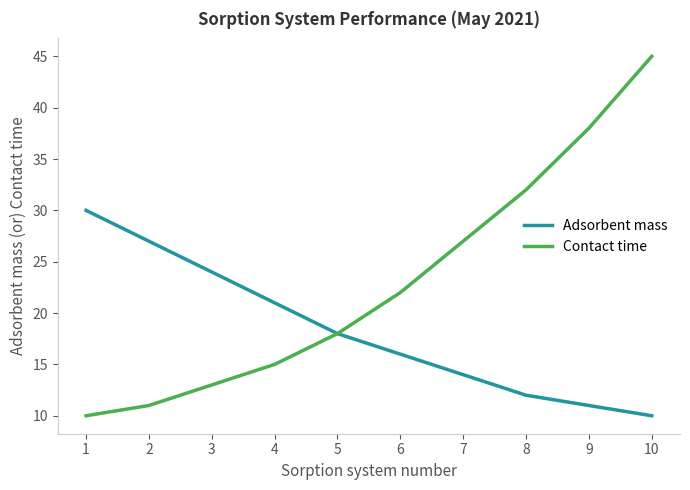

At which label is Adsorbent mass closest to 20?

4